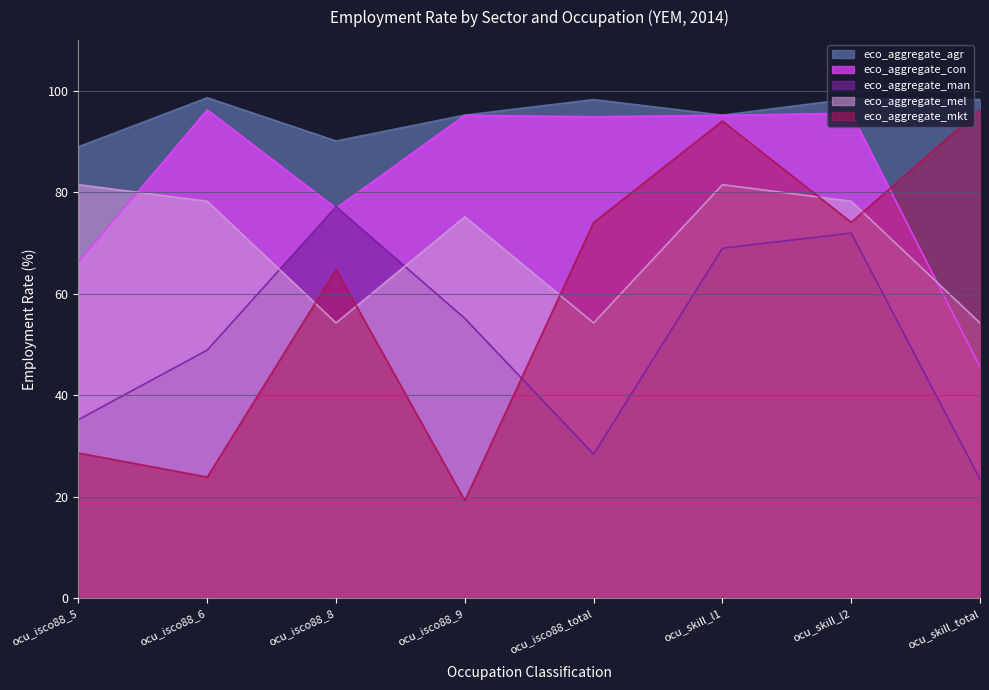

Which has a higher value, ocu_isco88_5 or ocu_skill_total?

ocu_skill_total